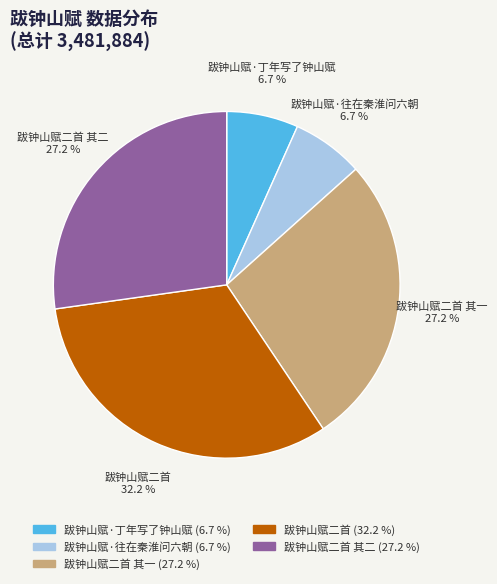

How many slices are in this pie chart?

5